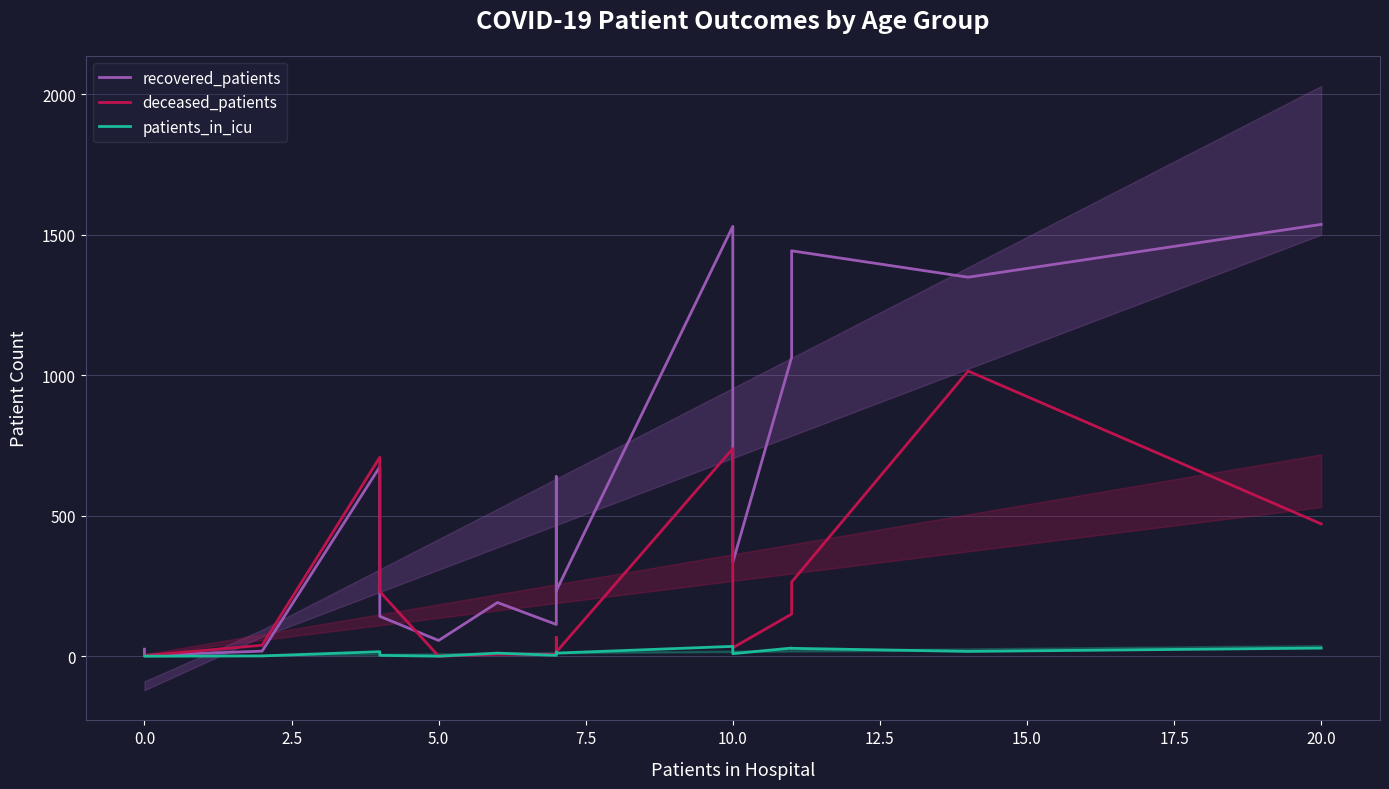

What is the difference between the maximum and minimum values in the deceased_patients series?

1015